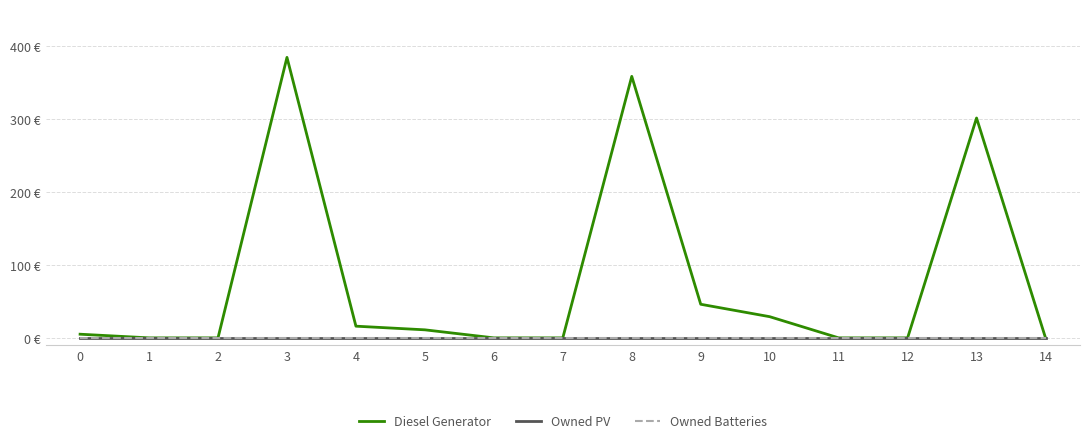

Reading left to right, extract all data points from this chart.

Diesel Generator: 5	0	0	384	16	11	0	0	358	46	29	0	0	301	0
Owned PV: 0	0	0	0	0	0	0	0	0	0	0	0	0	0	0
Owned Batteries: 0	0	0	0	0	0	0	0	0	0	0	0	0	0	0